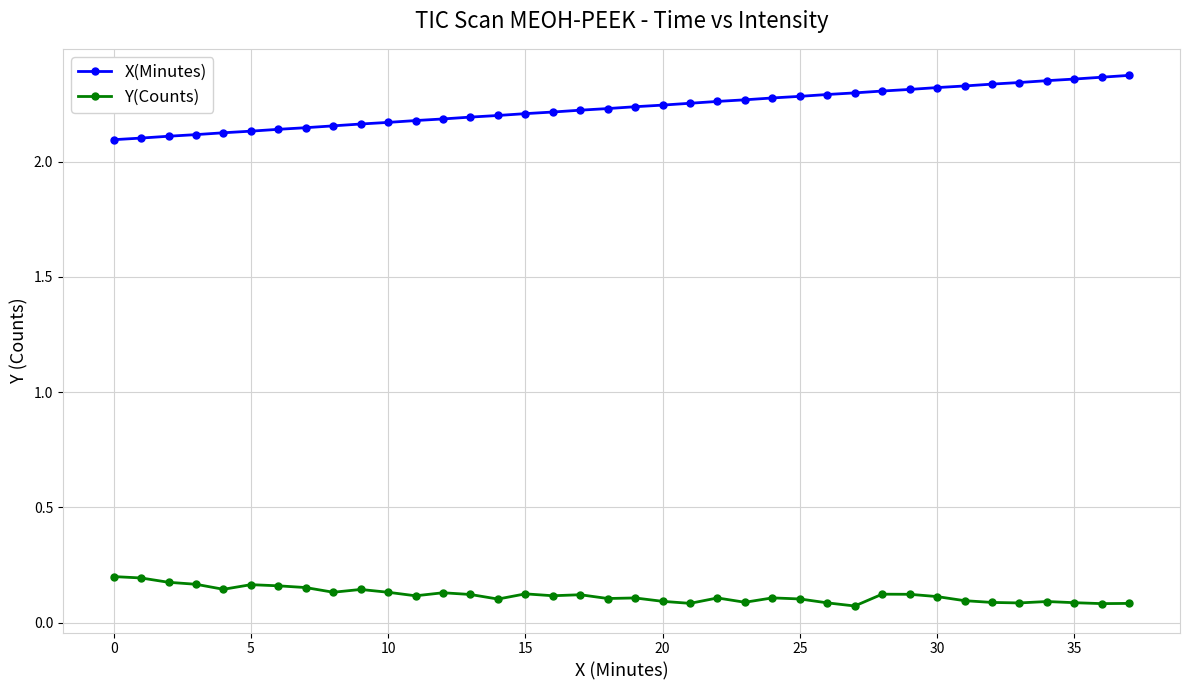

At how many categories does at least one series exceed 0?

38